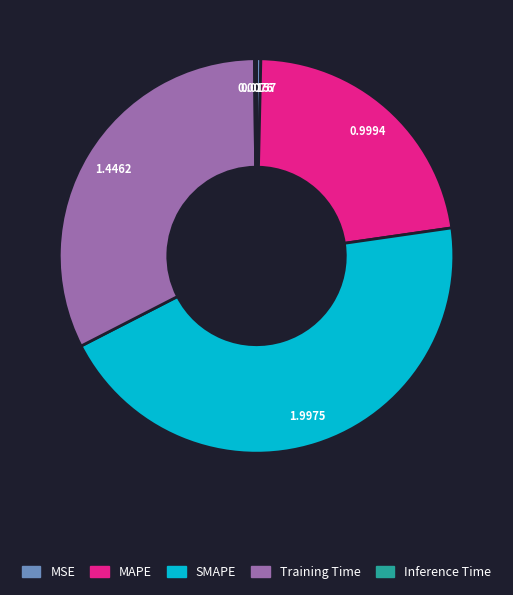

Which slice is the largest?

SMAPE